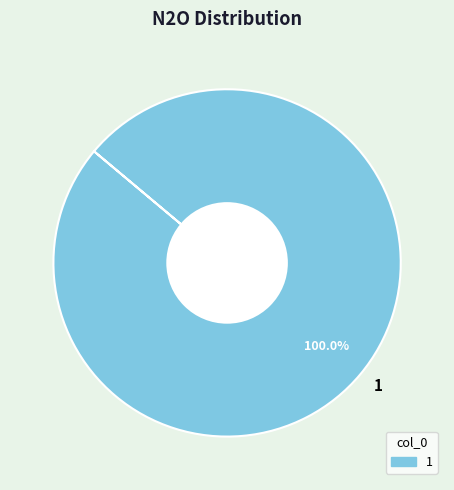

Which category accounts for the majority?

1